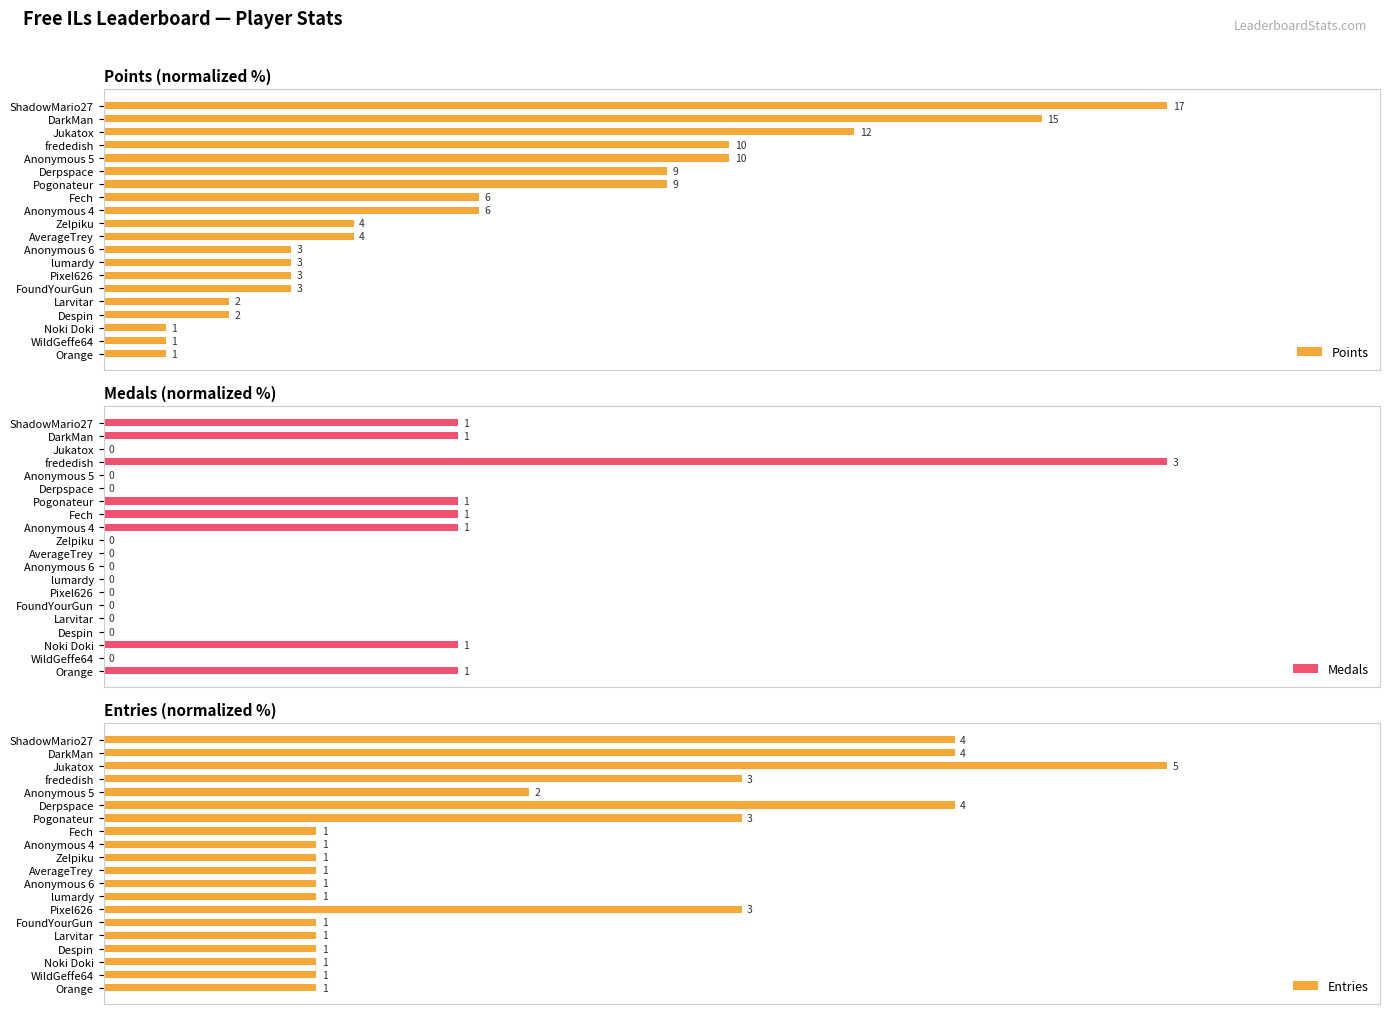

What is the difference between the maximum and minimum values in the Medals series?

100.0